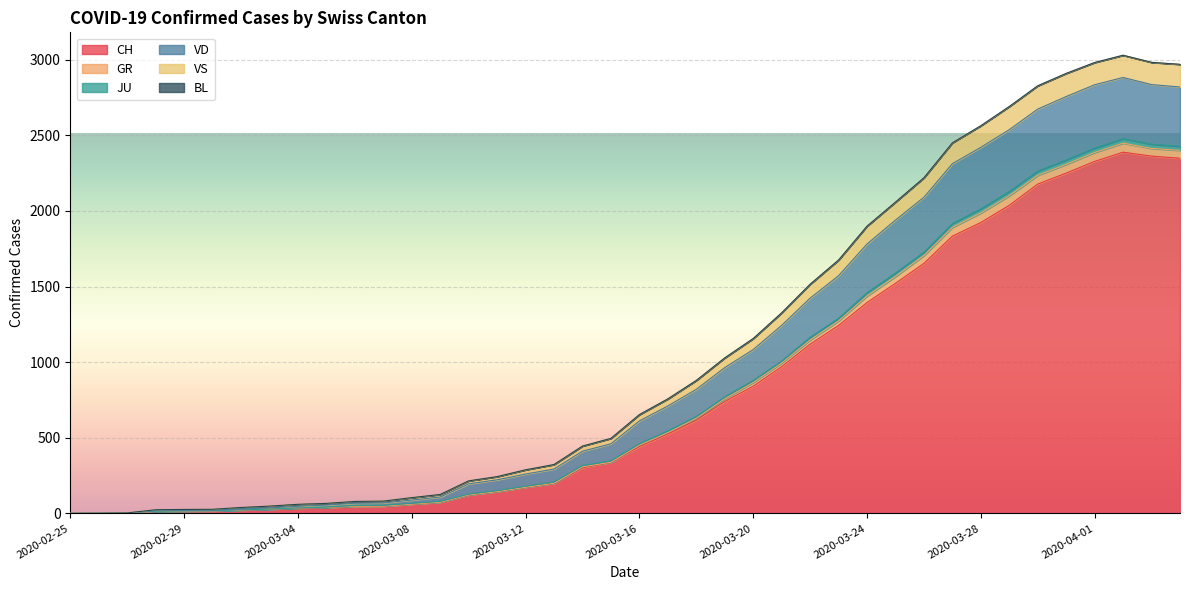

True or false: VS has more than 1 points higher than both neighbors.

False